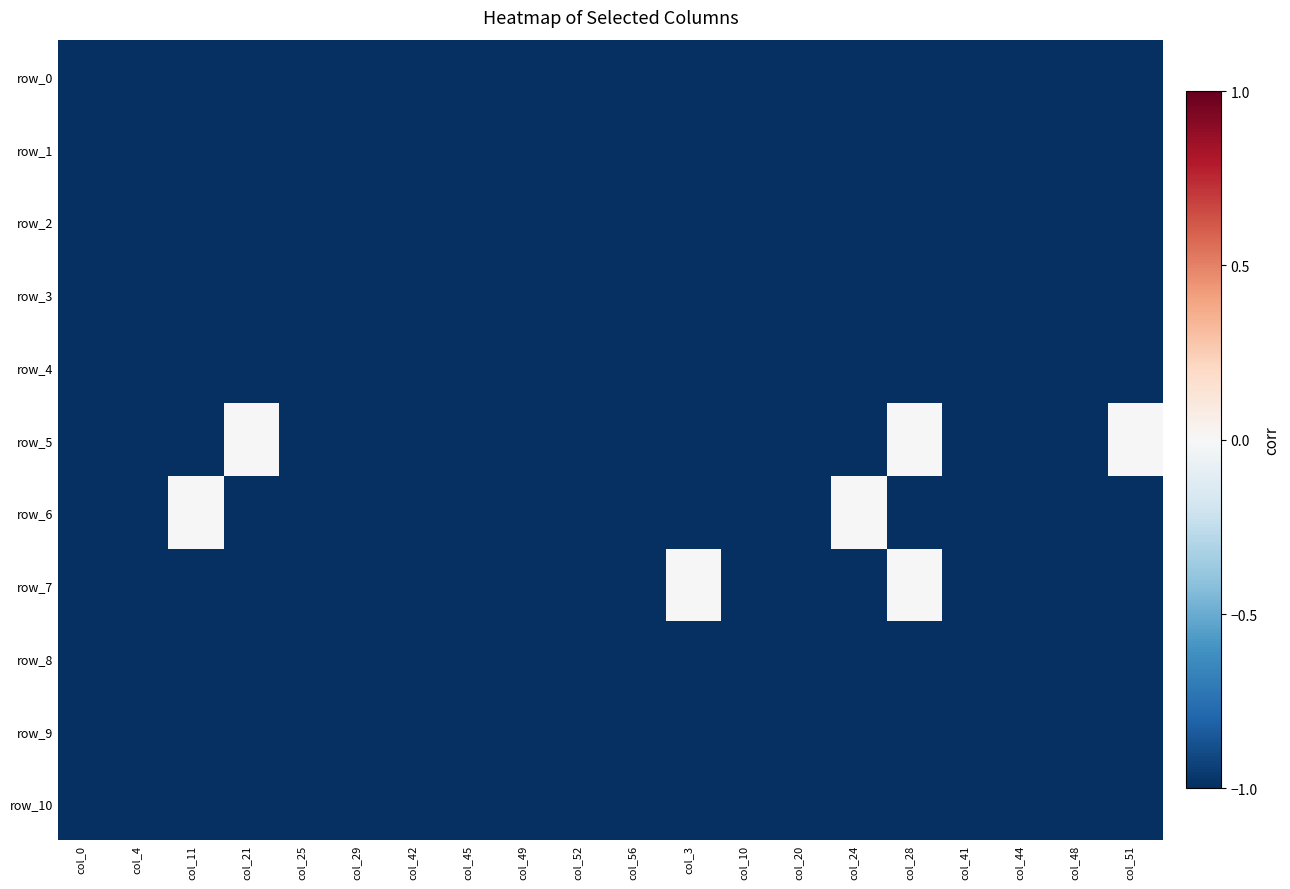

List the series in order of their peak value, highest first.

row_5, row_6, row_7, row_0, row_1, row_2, row_3, row_4, row_8, row_9, row_10